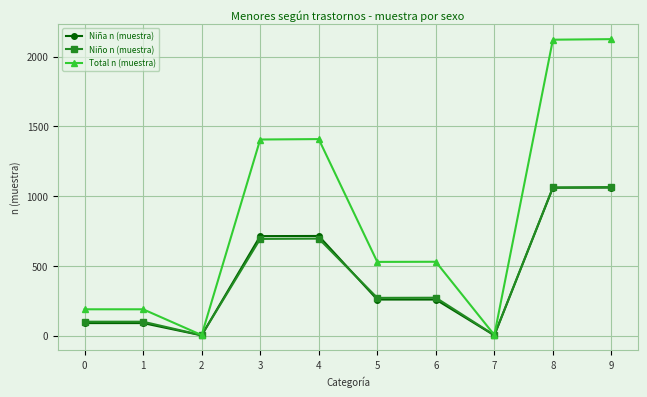

Which series has the largest total across all categories?

Total n (muestra)